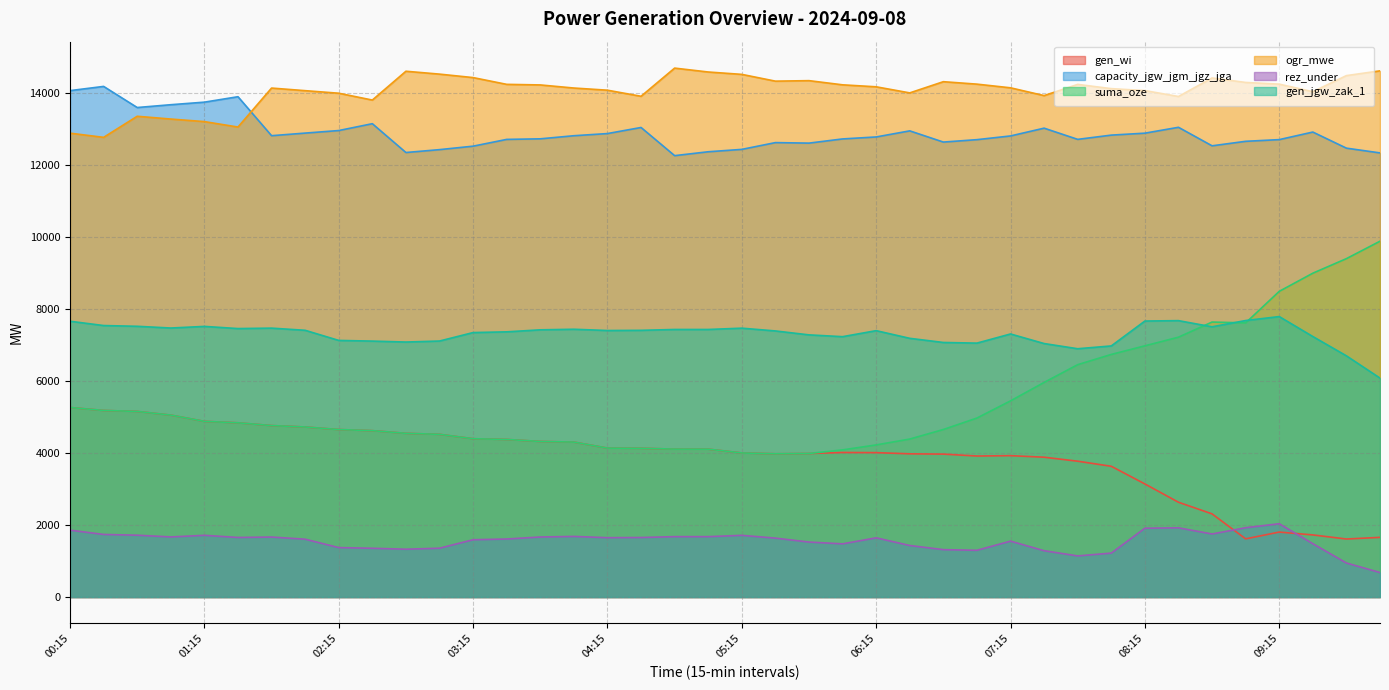

What position from the left is 06:45?

27